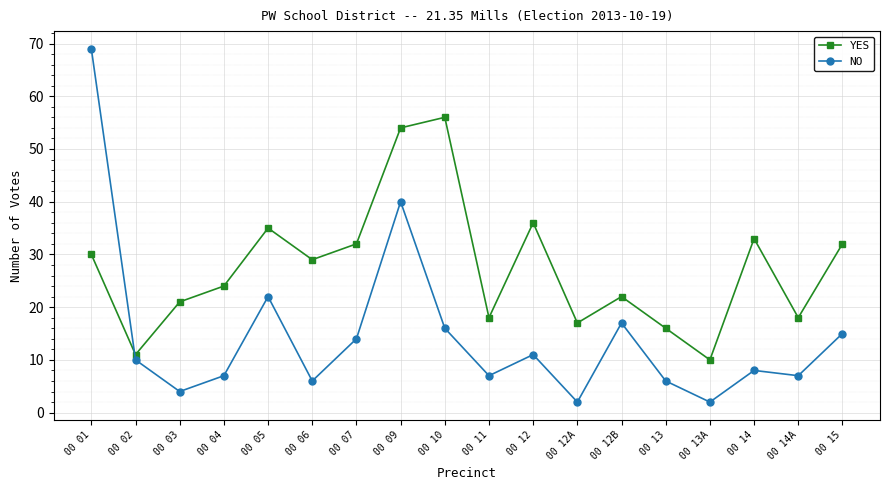

What is the difference between the highest and lowest values at 00 05?

13